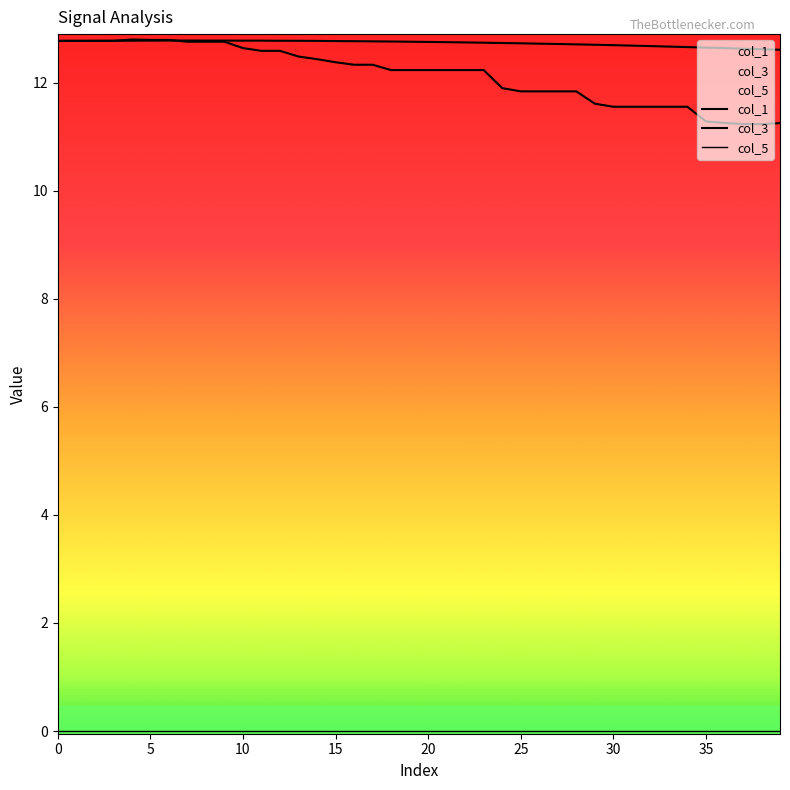

The value of col_1 at 37 is 12.6. True or false?

True